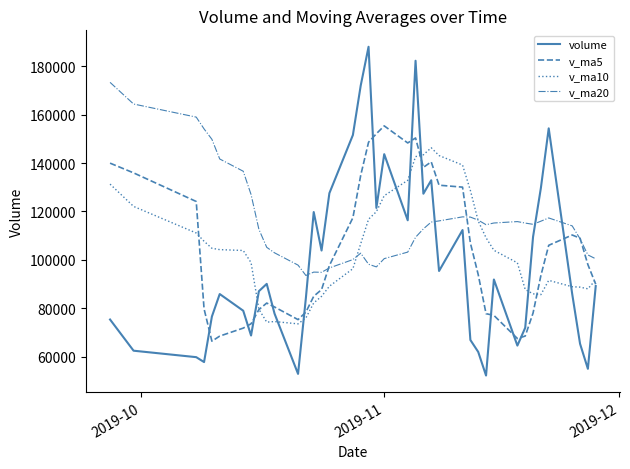

Which series has the widest spread of values?

volume